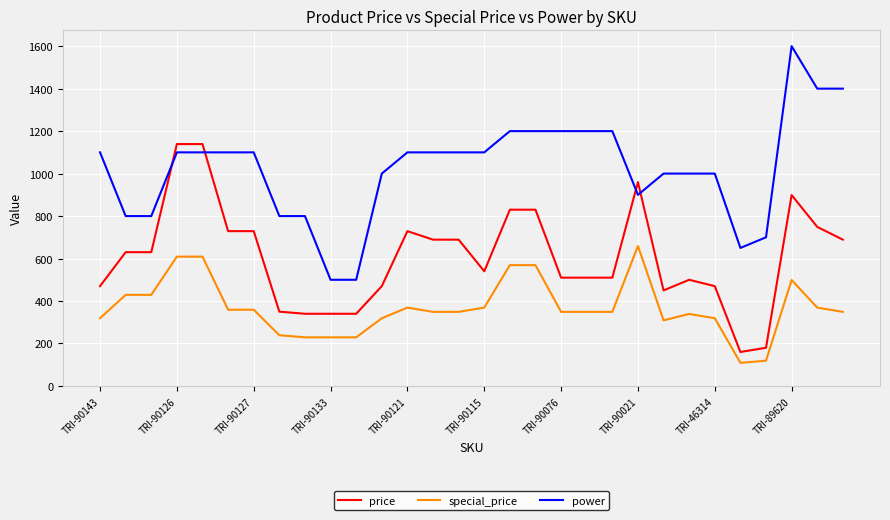

True or false: special_price and price intersect in this chart.

False